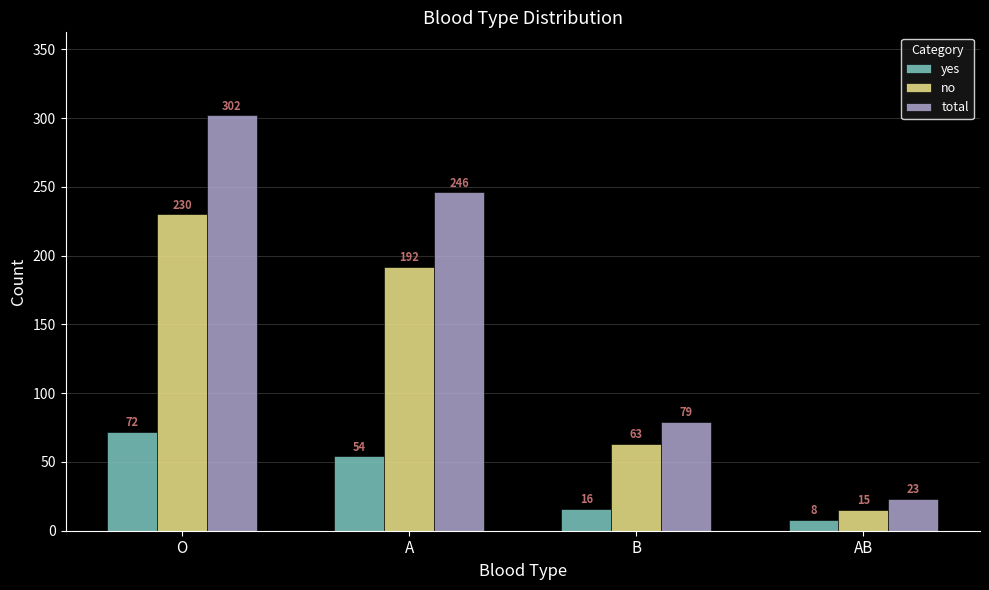

How many bars are there in each group?

3